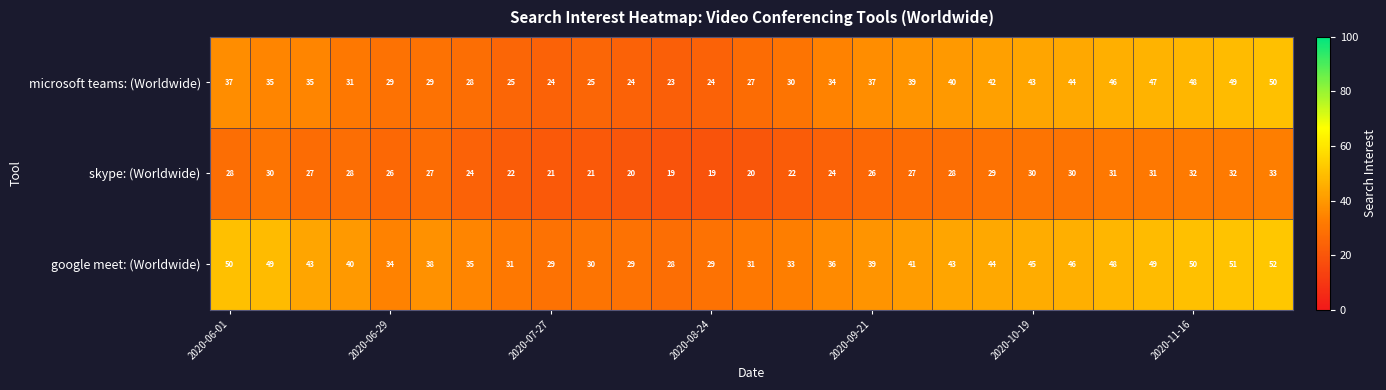

Which series has the largest total across all categories?

google meet: (Worldwide)